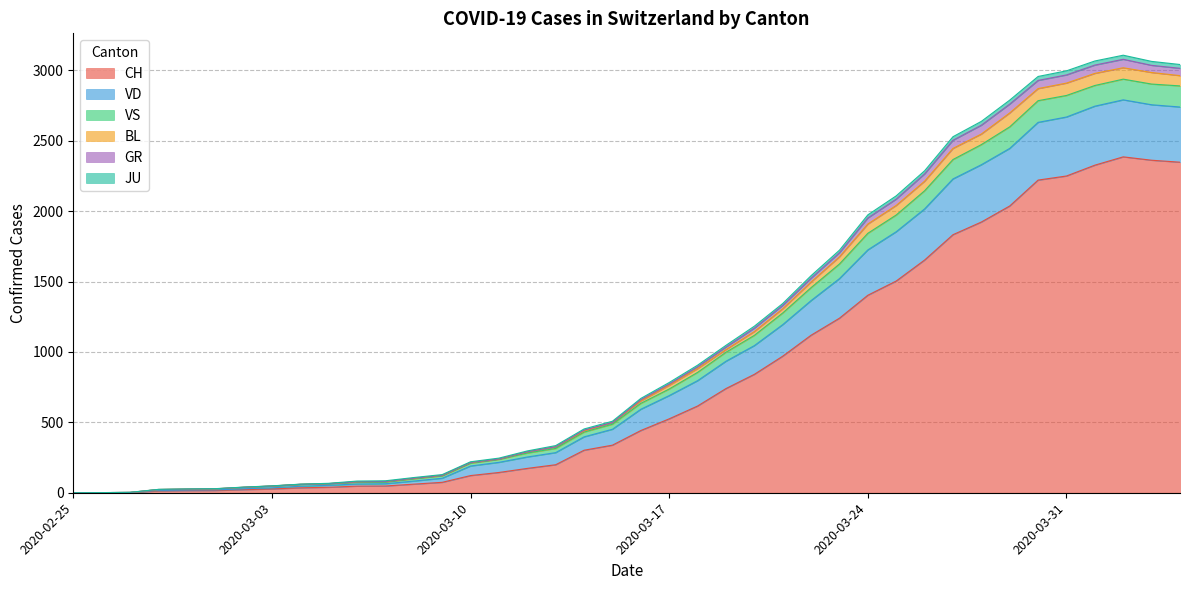

What is the highest value of the CH series?

2386